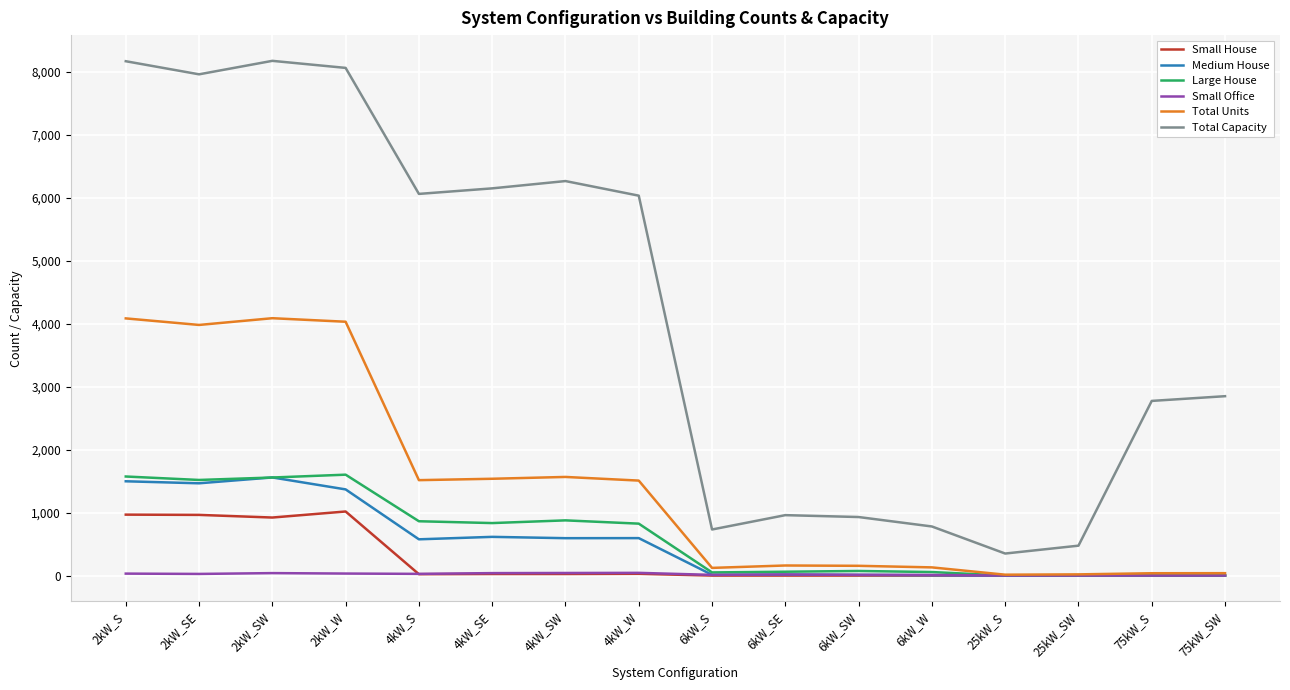

Is the value of Total Capacity at 2kW_W greater than the value of Small House at 2kW_SW?

Yes